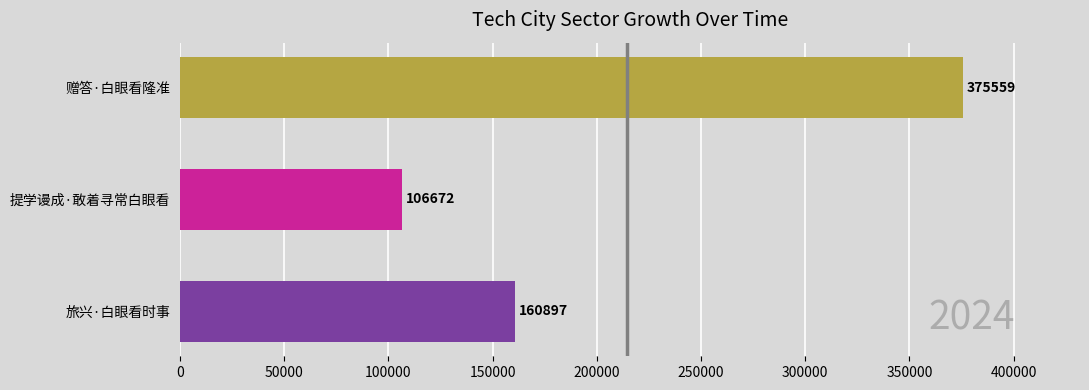

What is the greatest value displayed?

375559